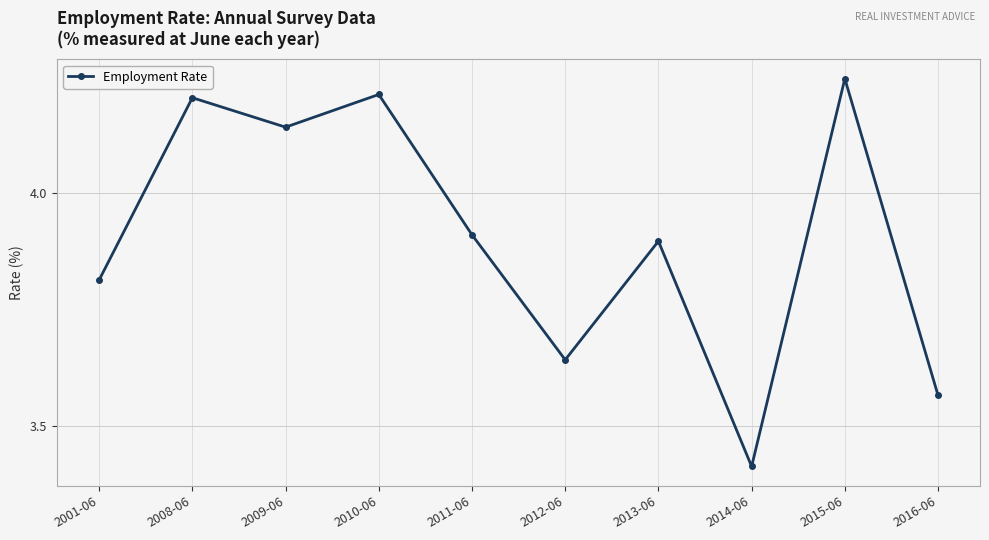

What is the label of the 8th point from the left?

2014-06